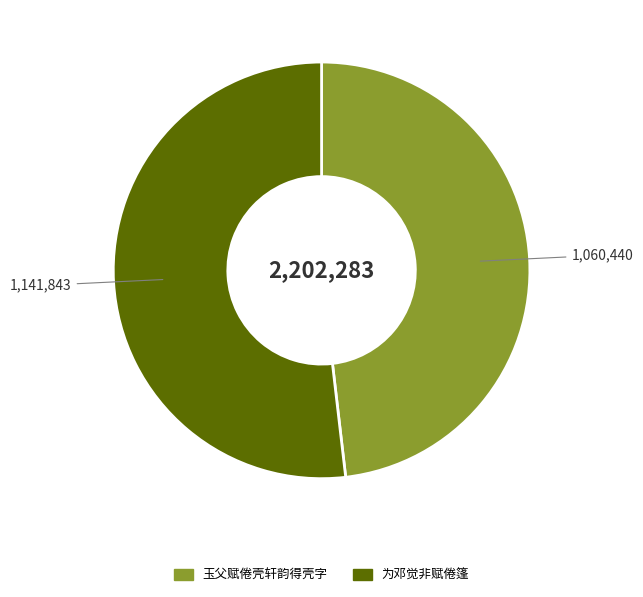

True or false: 为邓觉非赋倦篷 accounts for 59% of the total.

False